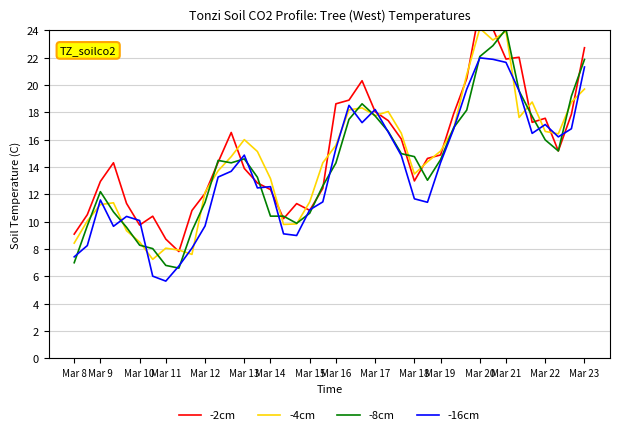

How many times do -8cm and -4cm cross each other?

21